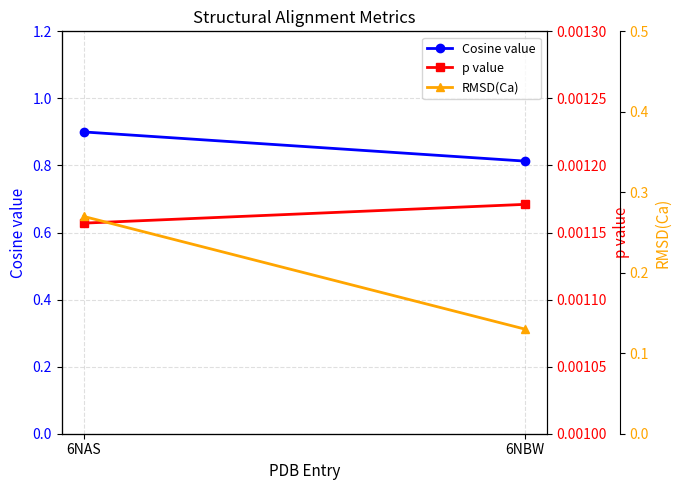

Rank the series by their maximum value, from lowest to highest.

p value, RMSD(Ca), Cosine value